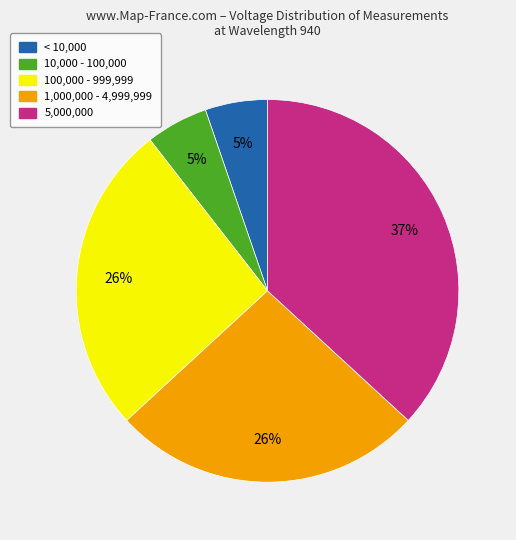

Count the number of slices in the pie.

5